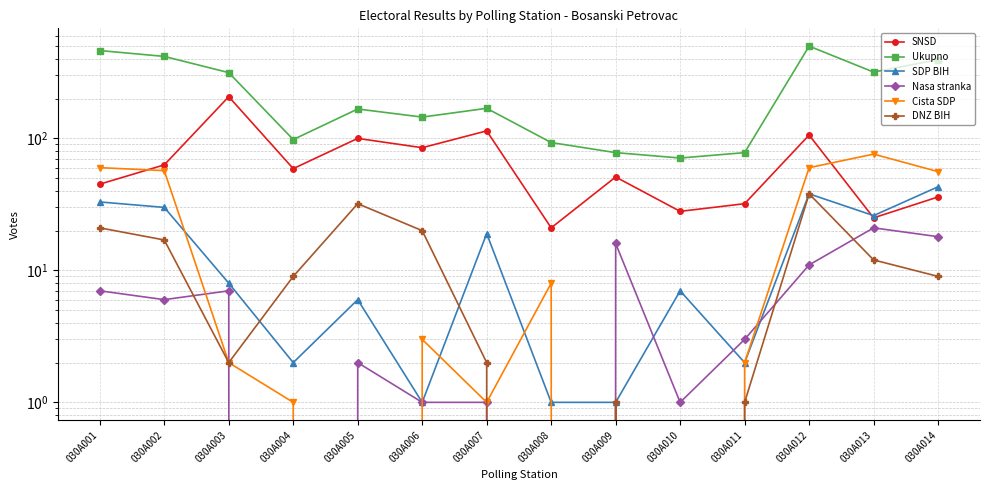

What is the greatest value displayed?

500